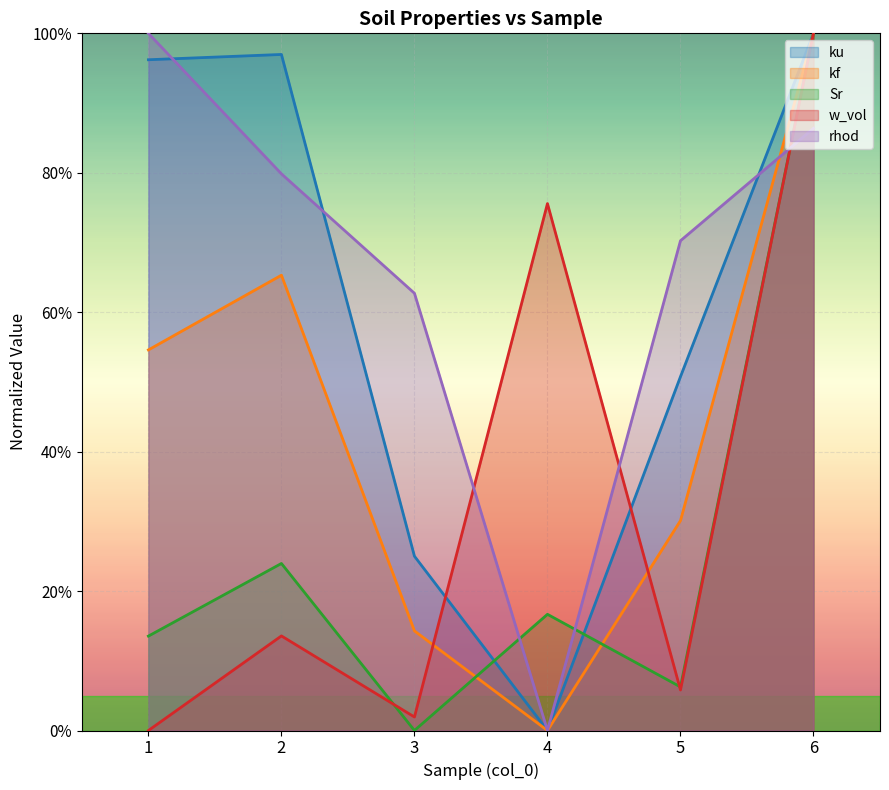

What is the difference between the second highest and second lowest values in the Sr series?

0.2